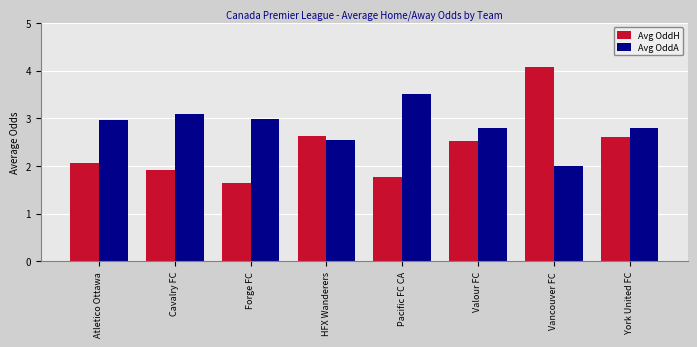

How many series are shown in this chart?

2